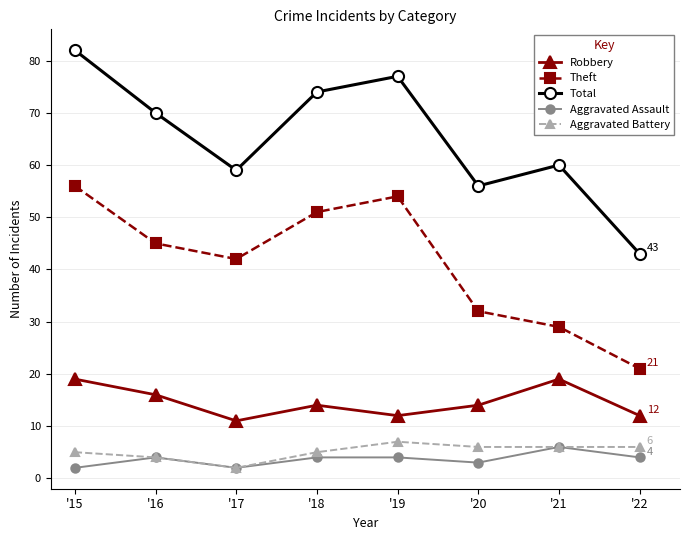

True or false: Aggravated Assault has more than 0 interior local peaks.

True